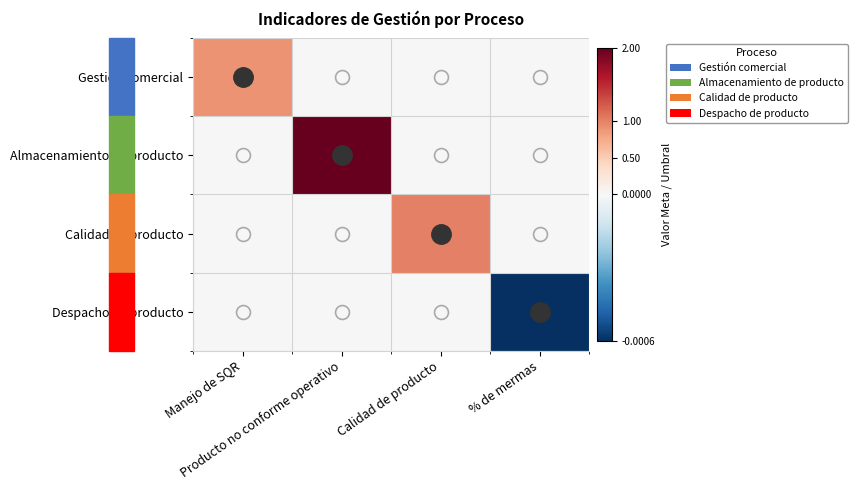

Which category has the lowest value across all series?

% de mermas